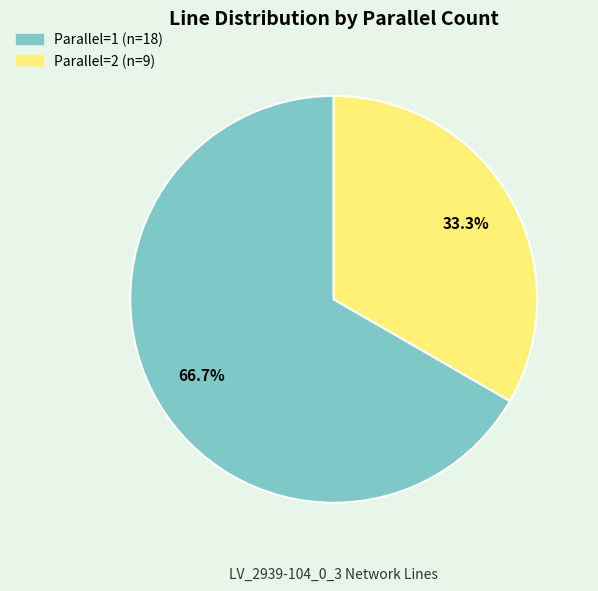

Is there a majority slice in this chart?

Yes